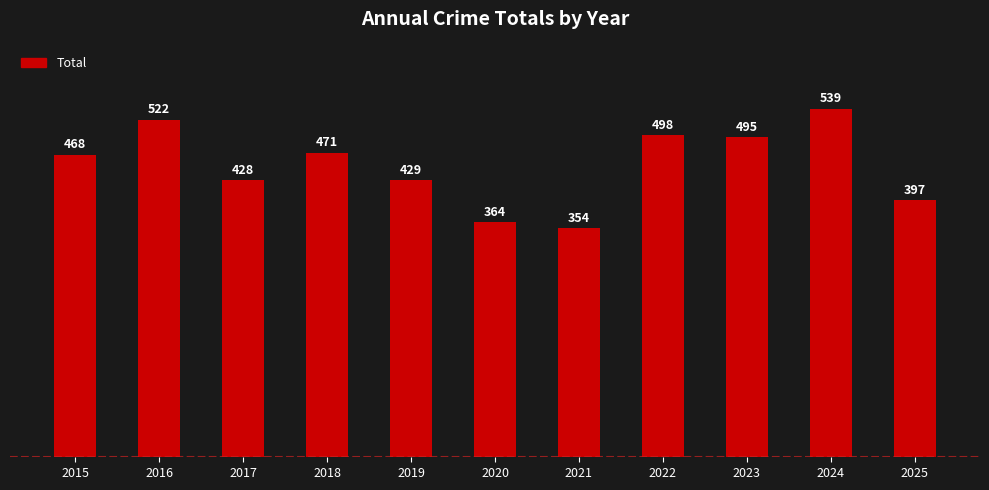

List the labels in order of value, largest first.

2024, 2016, 2022, 2023, 2018, 2015, 2019, 2017, 2025, 2020, 2021